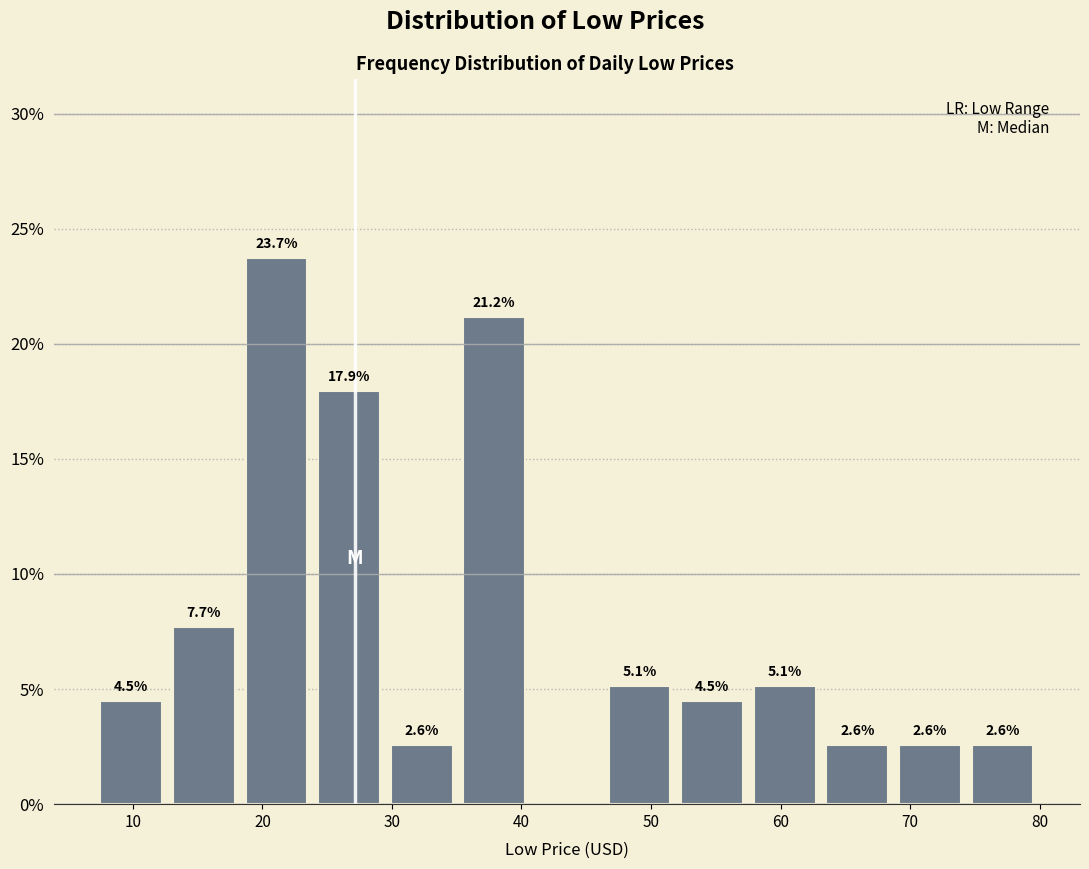

Which range on the x-axis has the tallest bar?

18 to 24